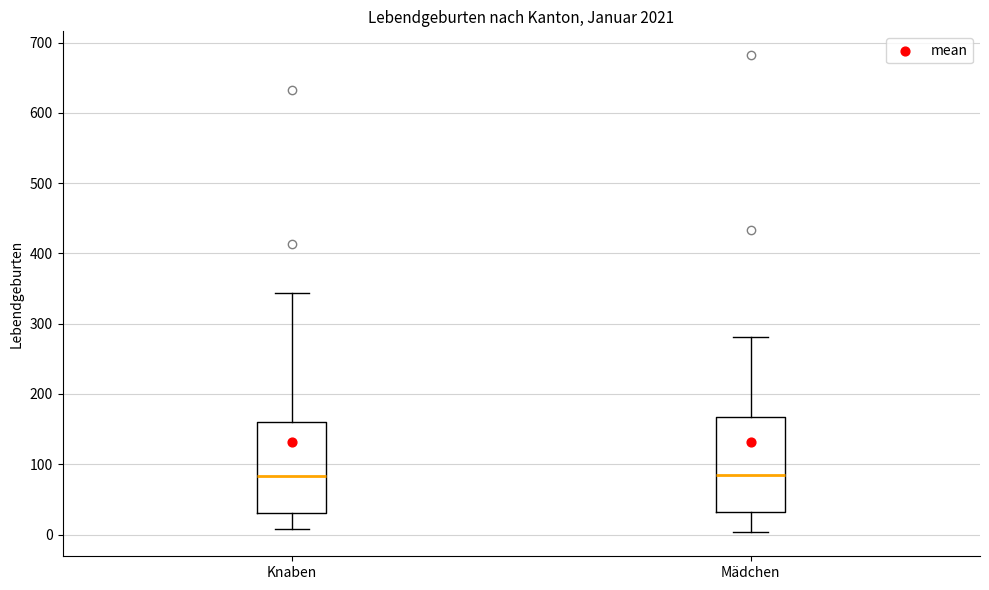

Reading left to right, transcribe this box plot: for each box, give where its median line is, the range the box spans, and where its two whiskers end, as read against the y-axis. The values are not printed on the chart, so give them approximately, as read against the axis.

Knaben: median 80, box 30 to 160, whiskers 10 to 340
Mädchen: median 80, box 30 to 170, whiskers 0 to 280